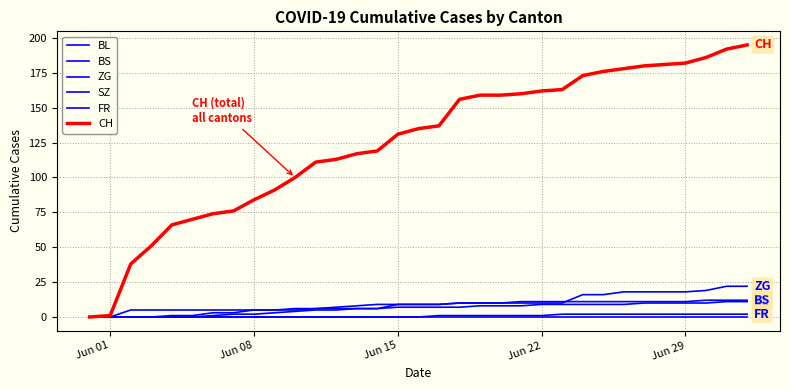

Does the chart have visible grid lines?

Yes